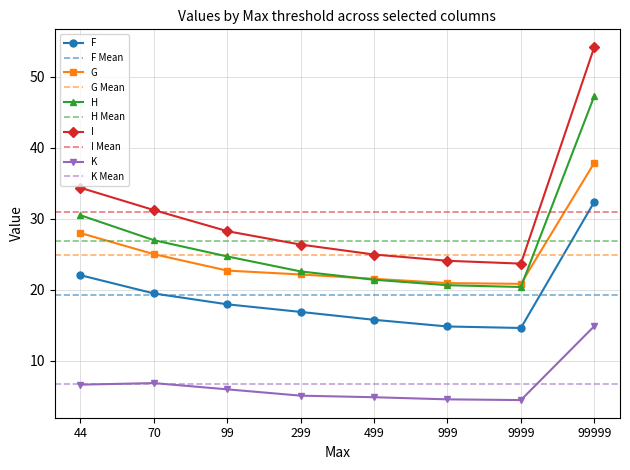

What are all the series names shown in the legend?

F, G, H, I, K